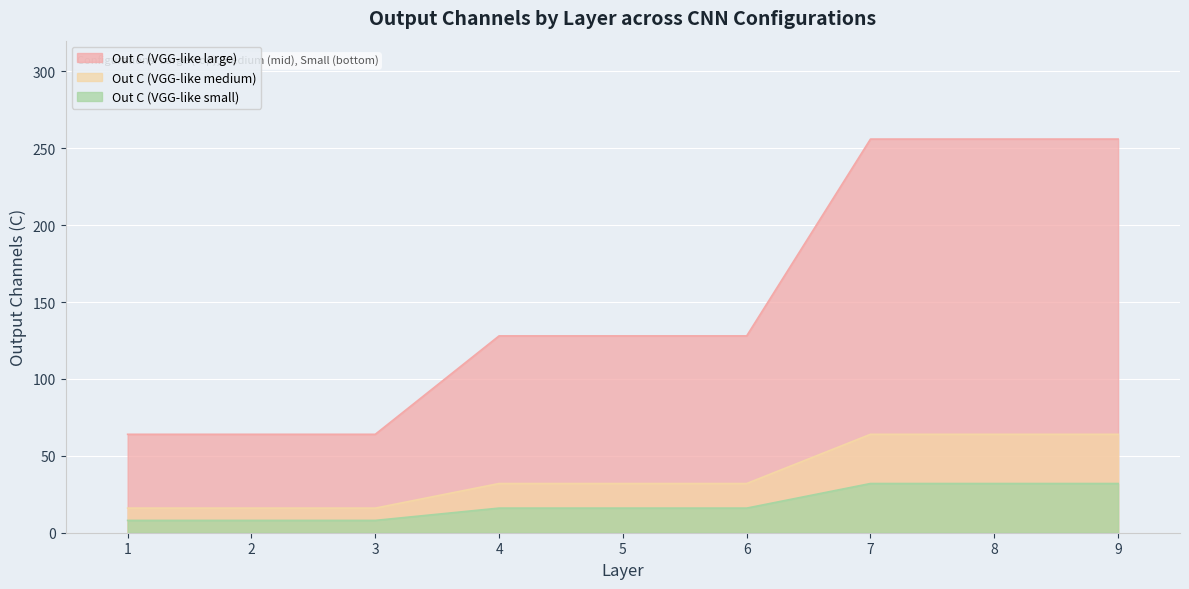

At which label does Out C (VGG-like medium) first exceed 32?

7